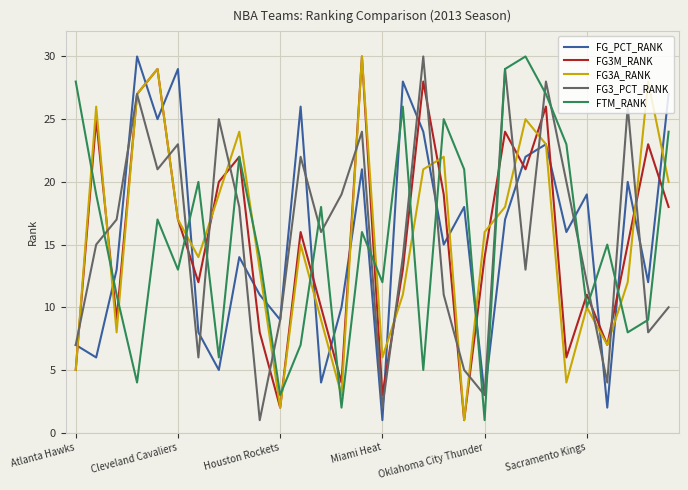

Which series ends up on top after the final intersection of FG_PCT_RANK and FG3M_RANK?

FG_PCT_RANK